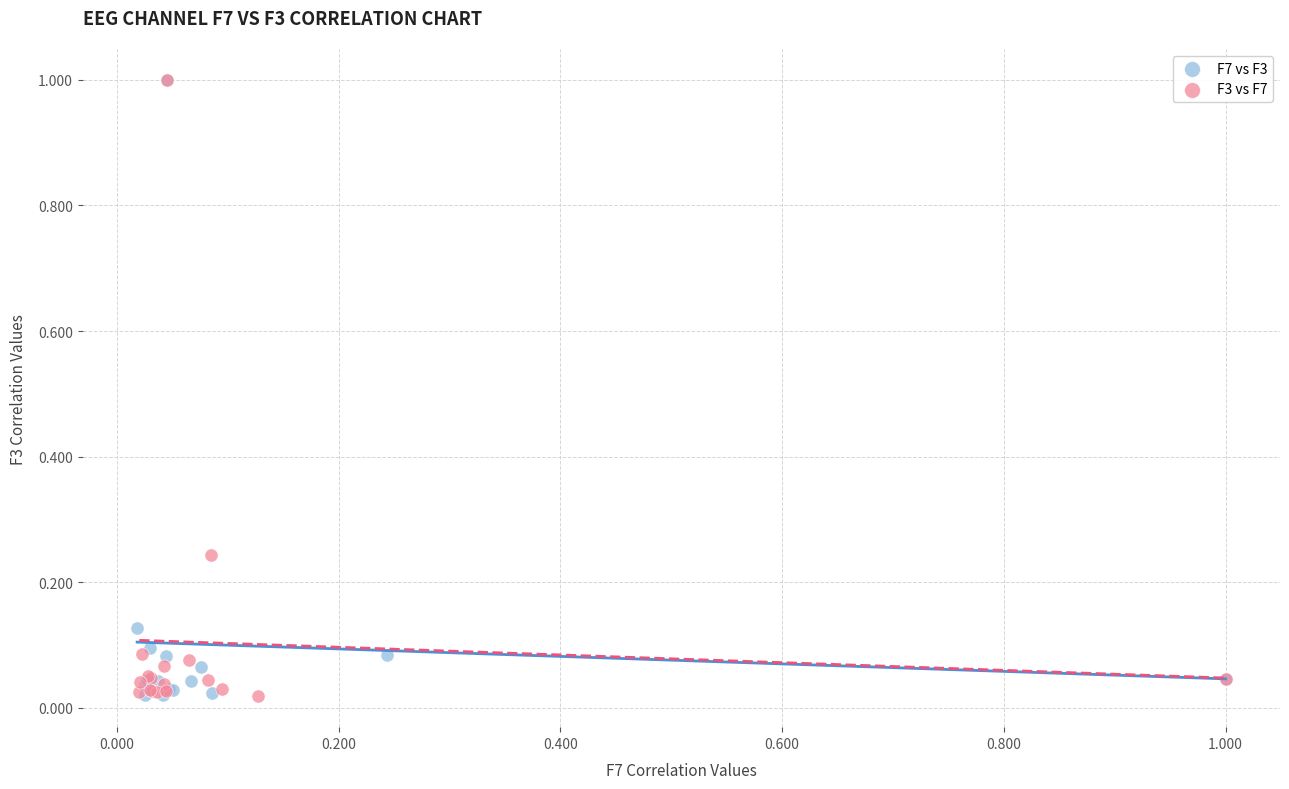

What are all the series names shown in the legend?

F7 vs F3, F3 vs F7